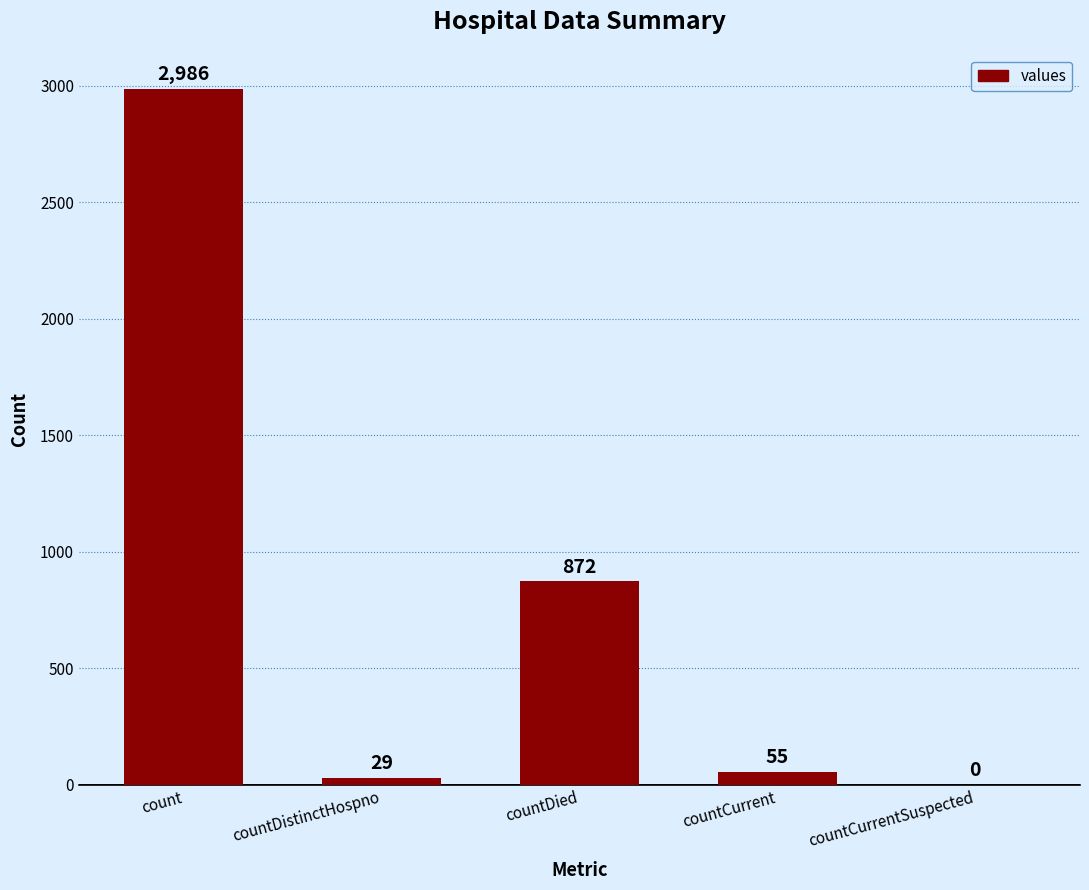

Which category has the highest value across all series?

count